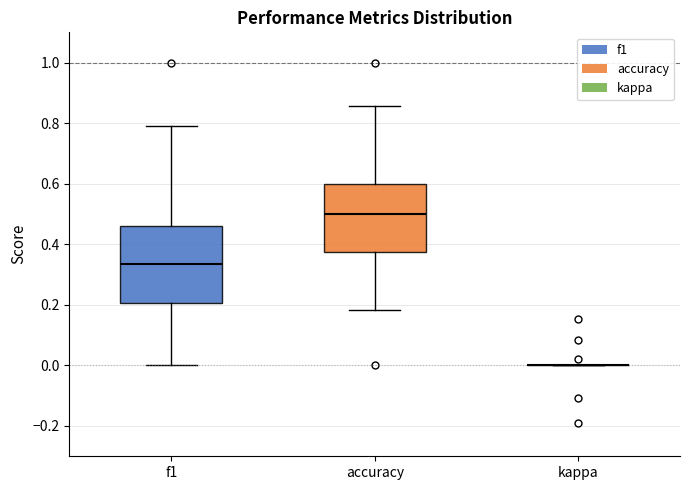

Reading left to right, transcribe this box plot: for each box, give where its median line is, the range the box spans, and where its two whiskers end, as read against the y-axis. The values are not printed on the chart, so give them approximately, as read against the axis.

f1: median 0.34, box 0.20 to 0.46, whiskers 0.00 to 0.80
accuracy: median 0.50, box 0.38 to 0.60, whiskers 0.18 to 0.86
kappa: box collapsed to a line at 0.00, whiskers 0.00 to 0.00